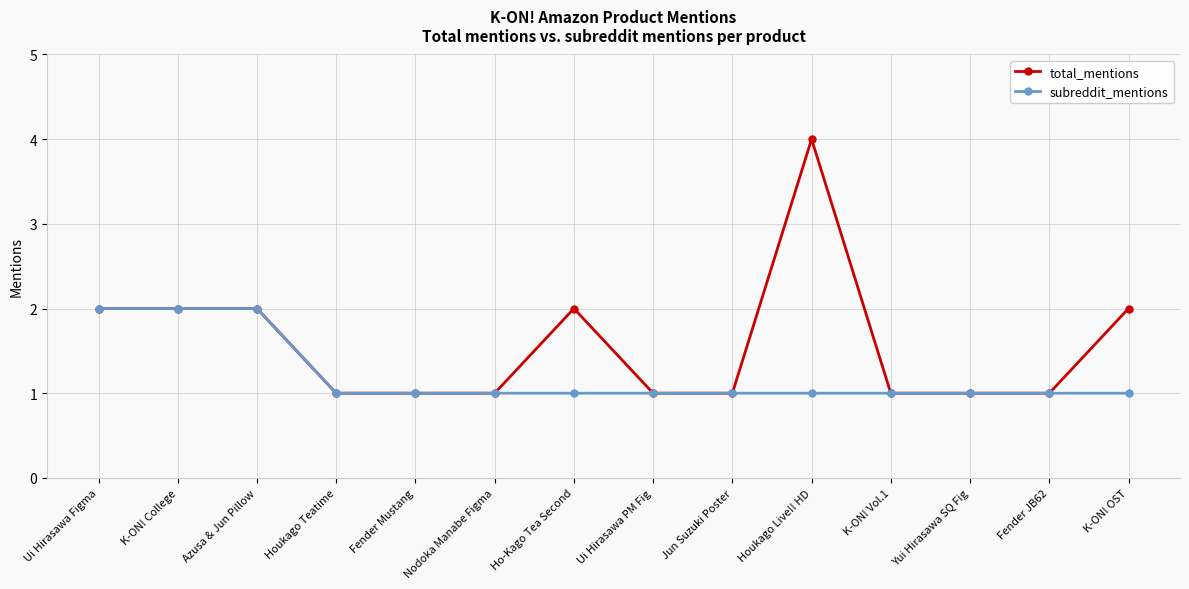

What position from the right is Fender JB62?

2